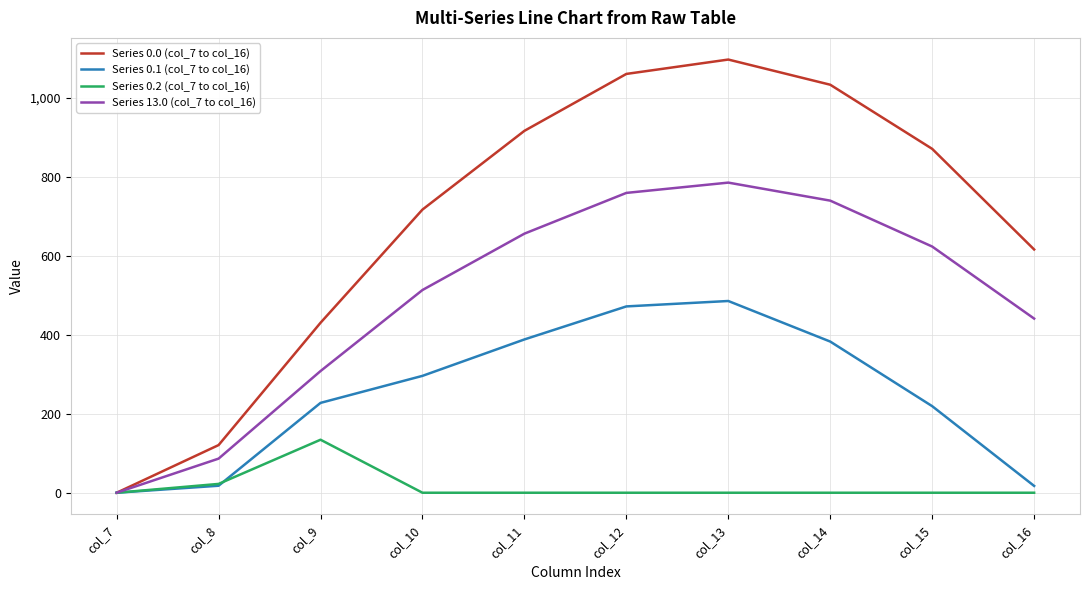

What is the spread (max minus min) of values at col_9?

296.1